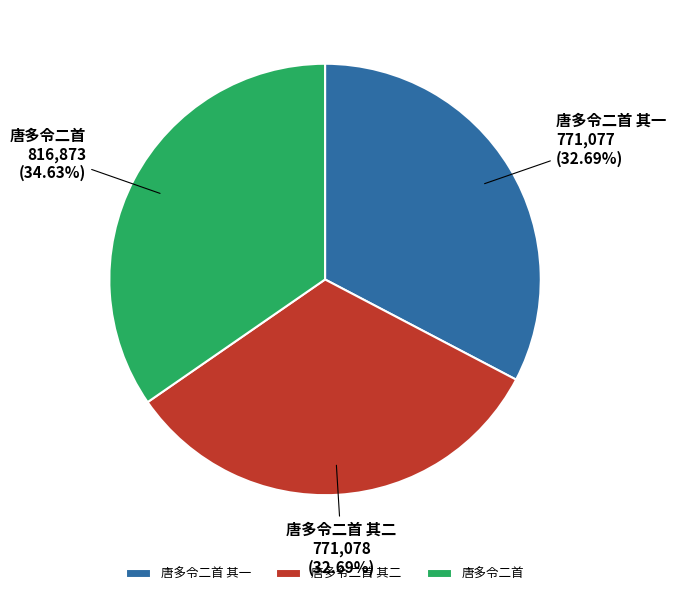

To the nearest percent, what percentage of the pie is 唐多令二首 其一?

33%